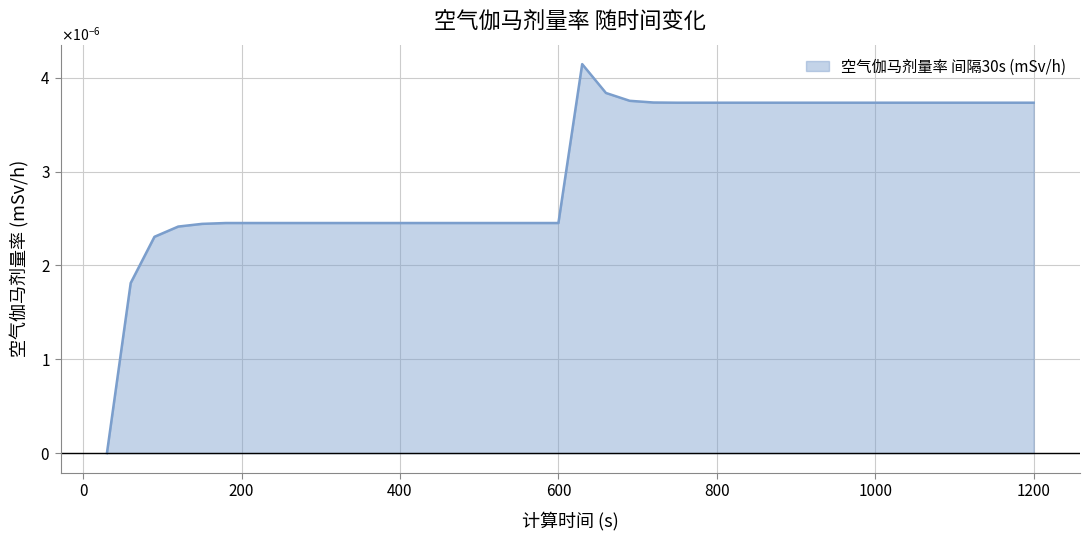

Which category has the highest value across all series?

630